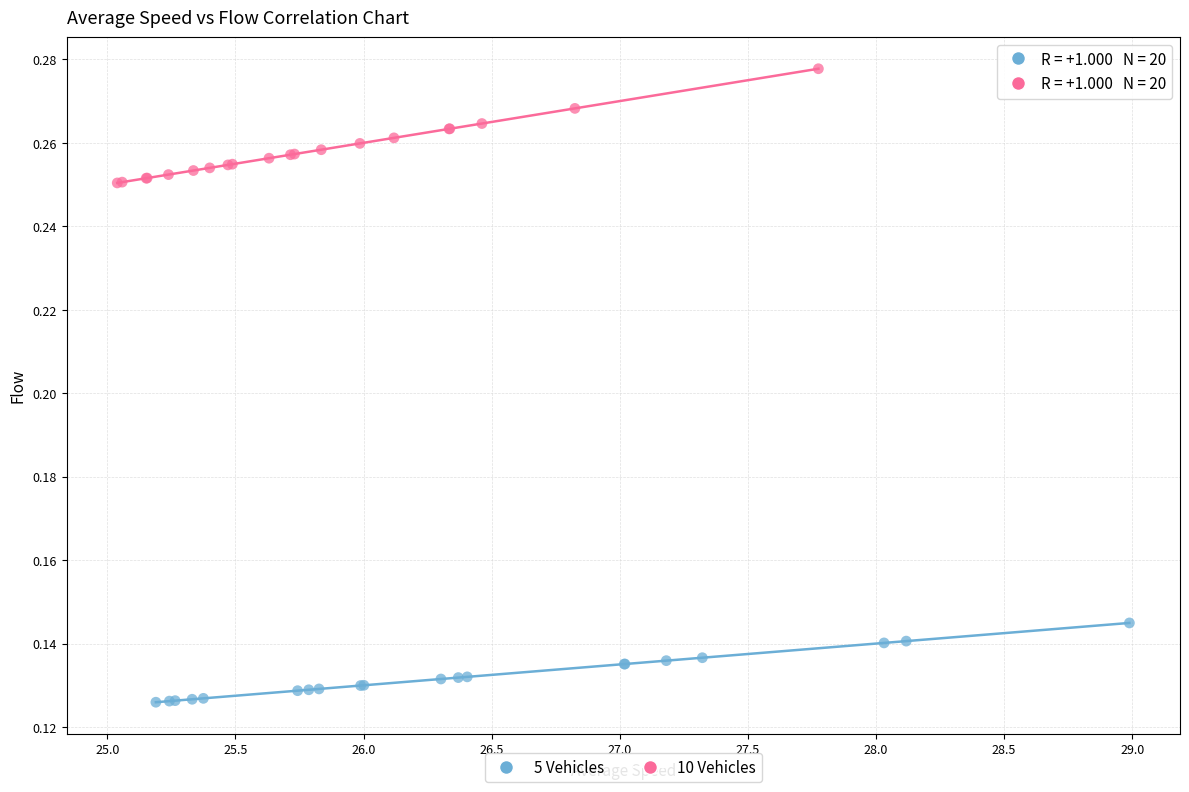

Which series has the widest spread of Y values?

10 Vehicles